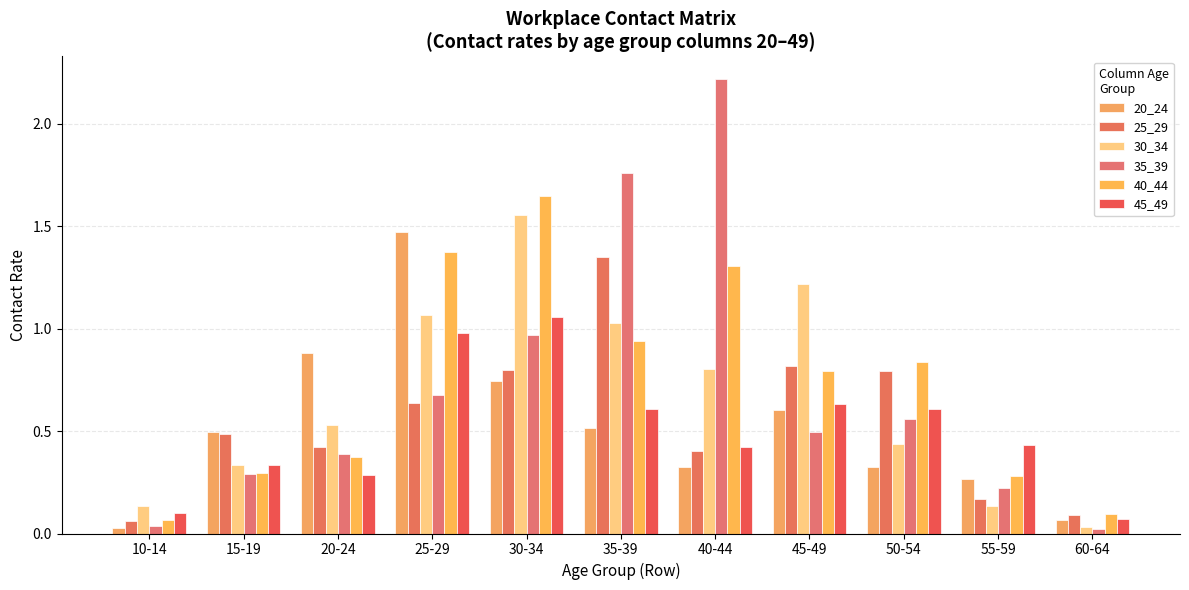

At which label does 30_34 reach its peak?

30-34